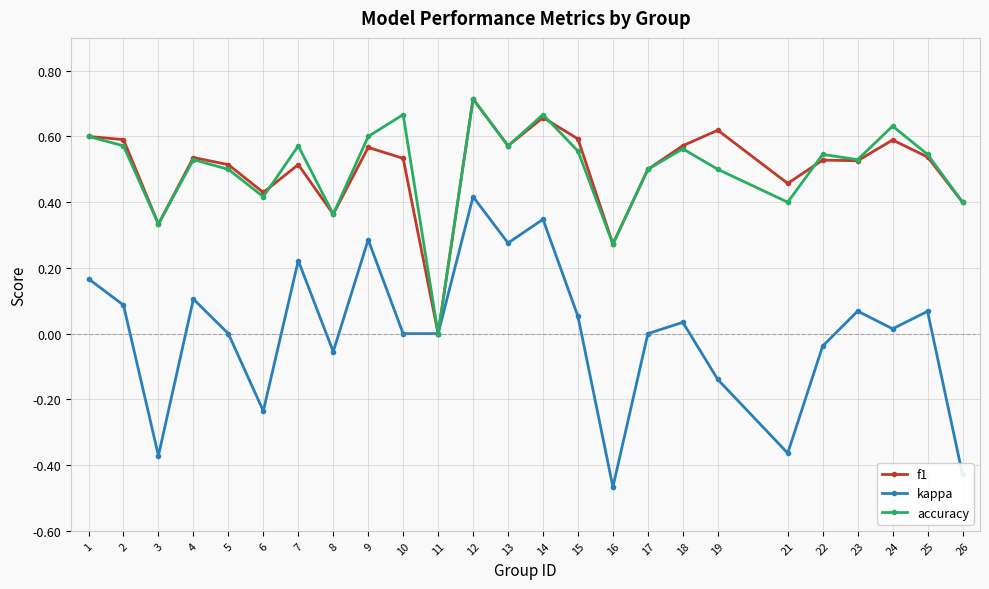

What is the sum of the f1 values at 24 and 10?

1.1